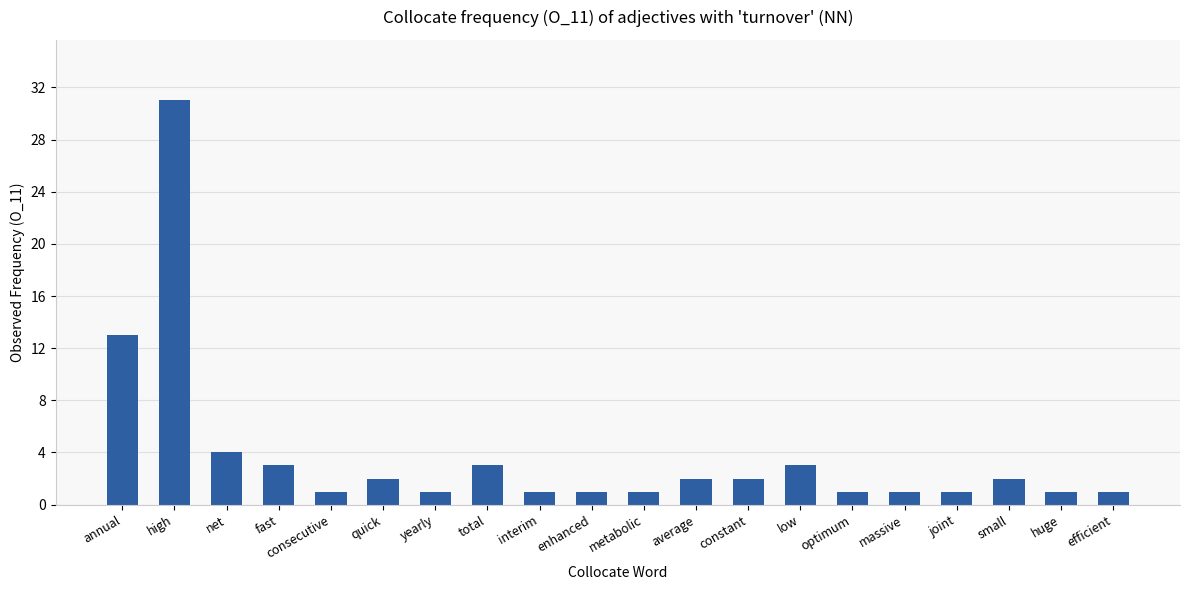

Is it true that the value at enhanced is 1?

True